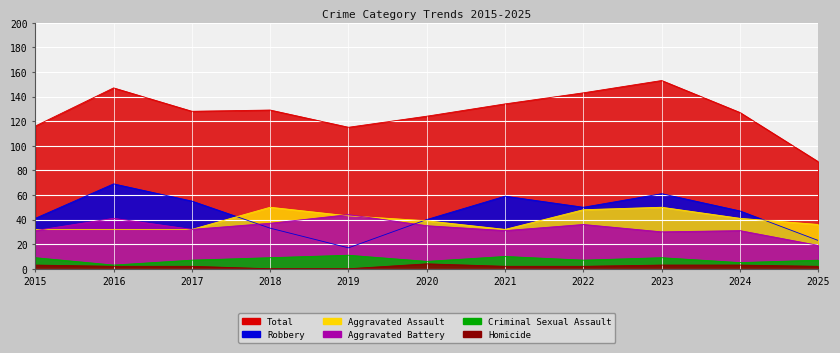

List the series in order of their peak value, lowest first.

Homicide, Criminal Sexual Assault, Aggravated Battery, Aggravated Assault, Robbery, Total